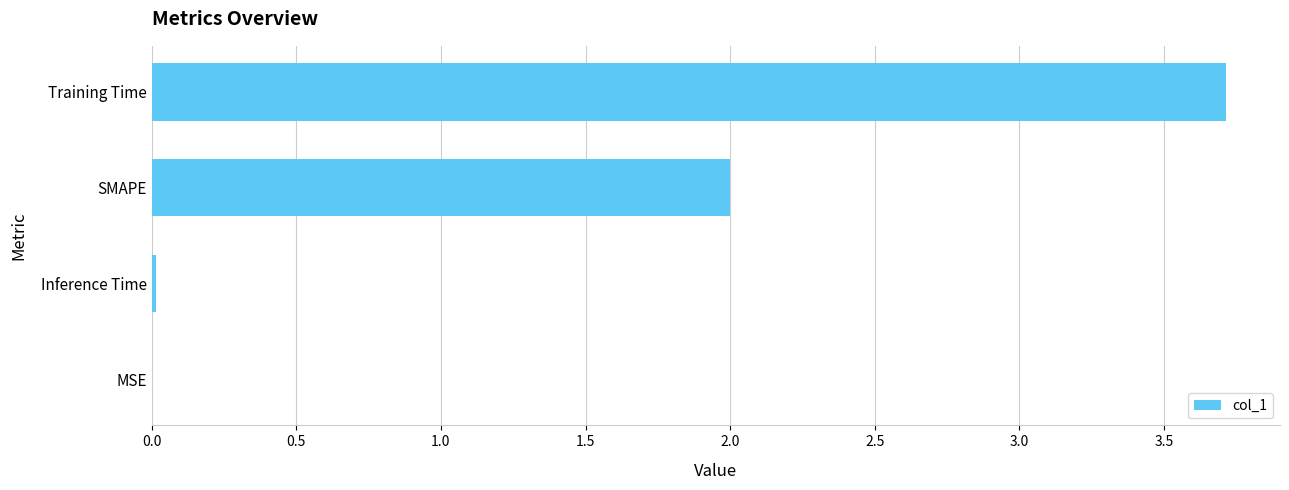

Is it true that the value at SMAPE is 2.0?

True